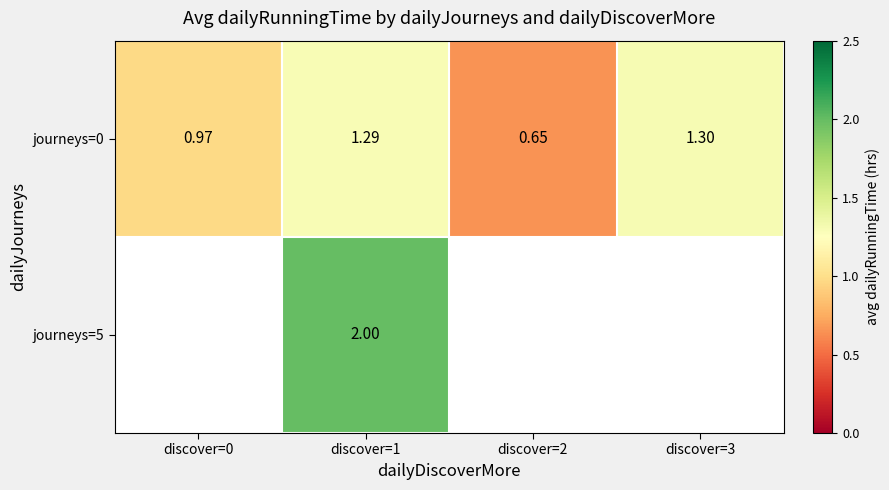

The journeys=0 series shows 0.3 at discover=3. True or false?

False